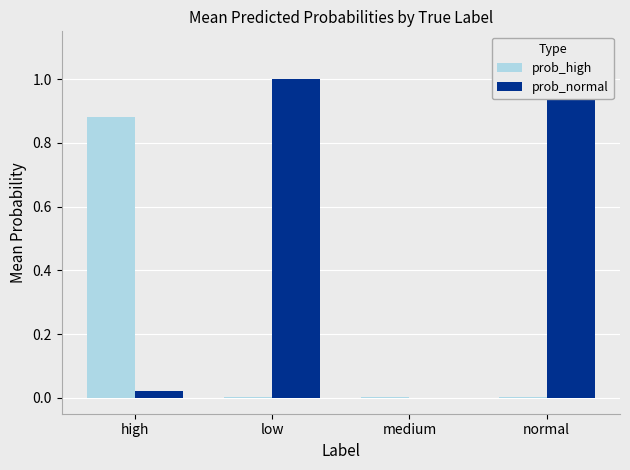

List the labels in order of prob_normal value, largest first.

normal, low, high, medium